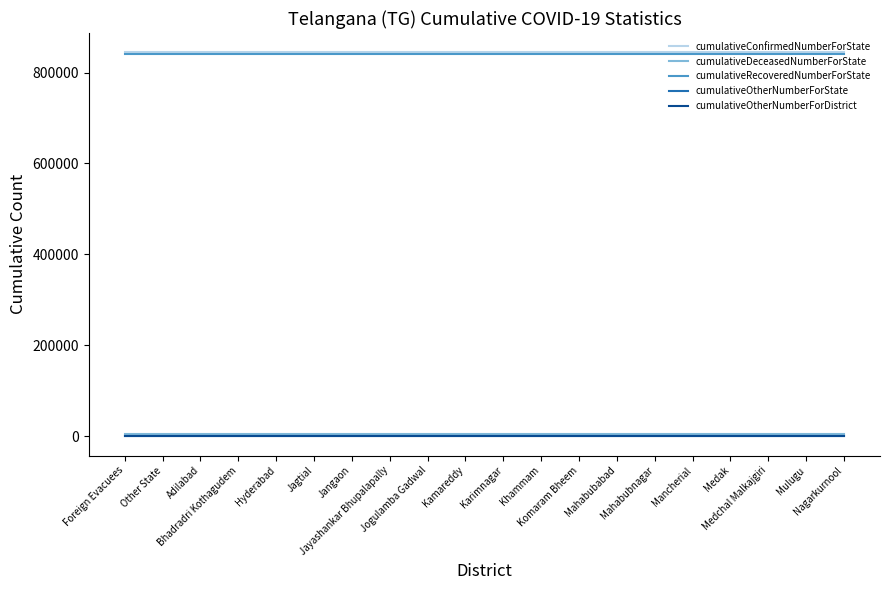

True or false: cumulativeOtherNumberForDistrict and cumulativeOtherNumberForState cross at least once.

False